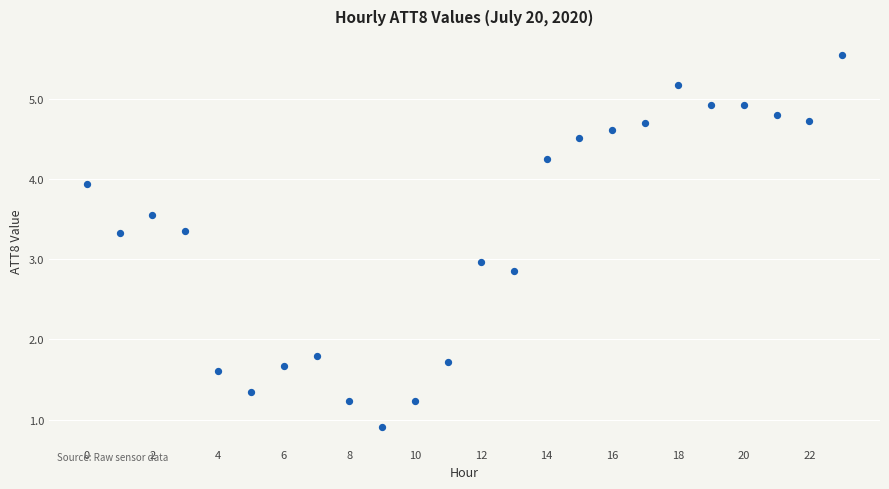

What is the range of Y values (max minus min)?

4.6